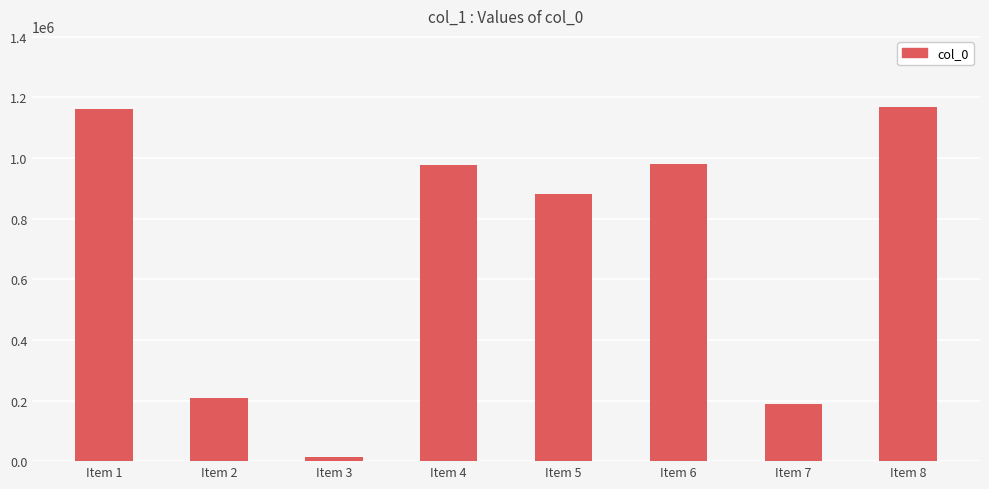

What is the ratio of the value at Item 3 to the value at Item 7?

0.1